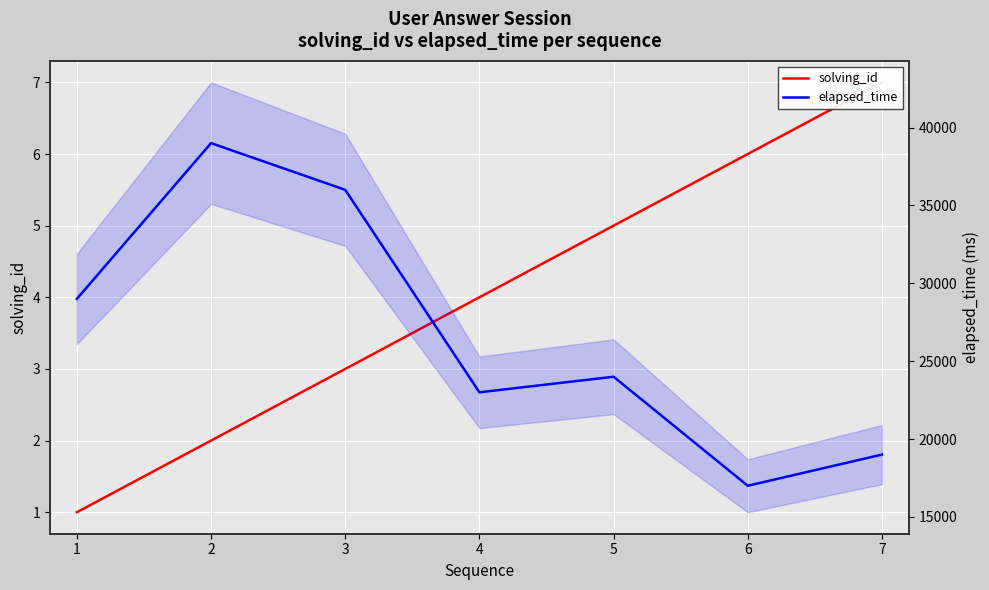

The value of elapsed_time at 7 is 8230. True or false?

False